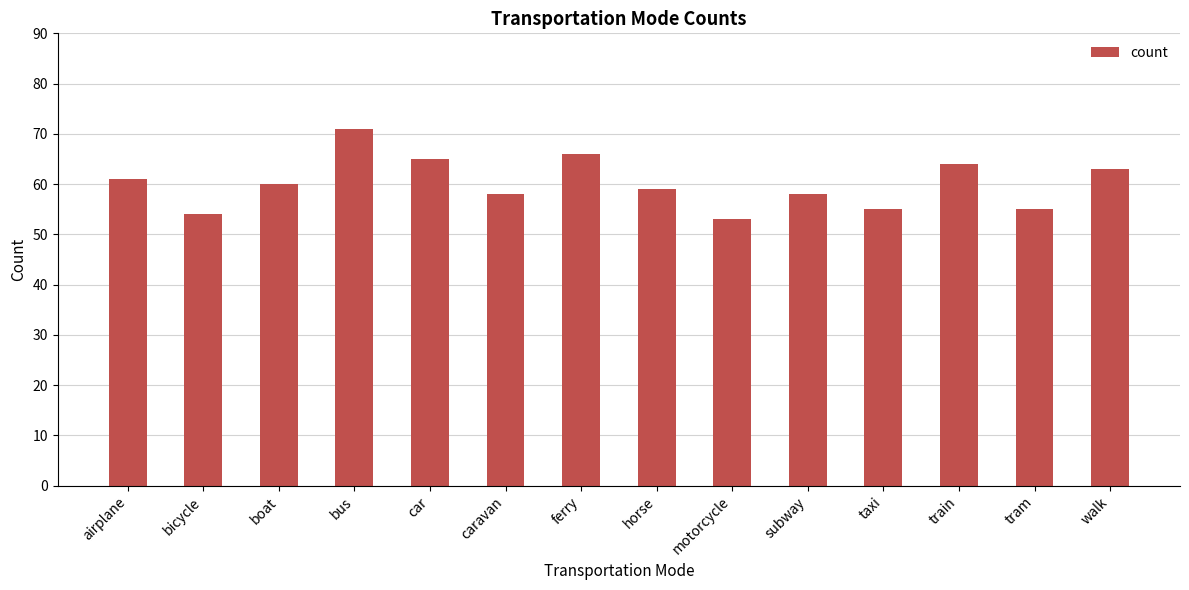

What is the difference between the maximum and minimum values?

18